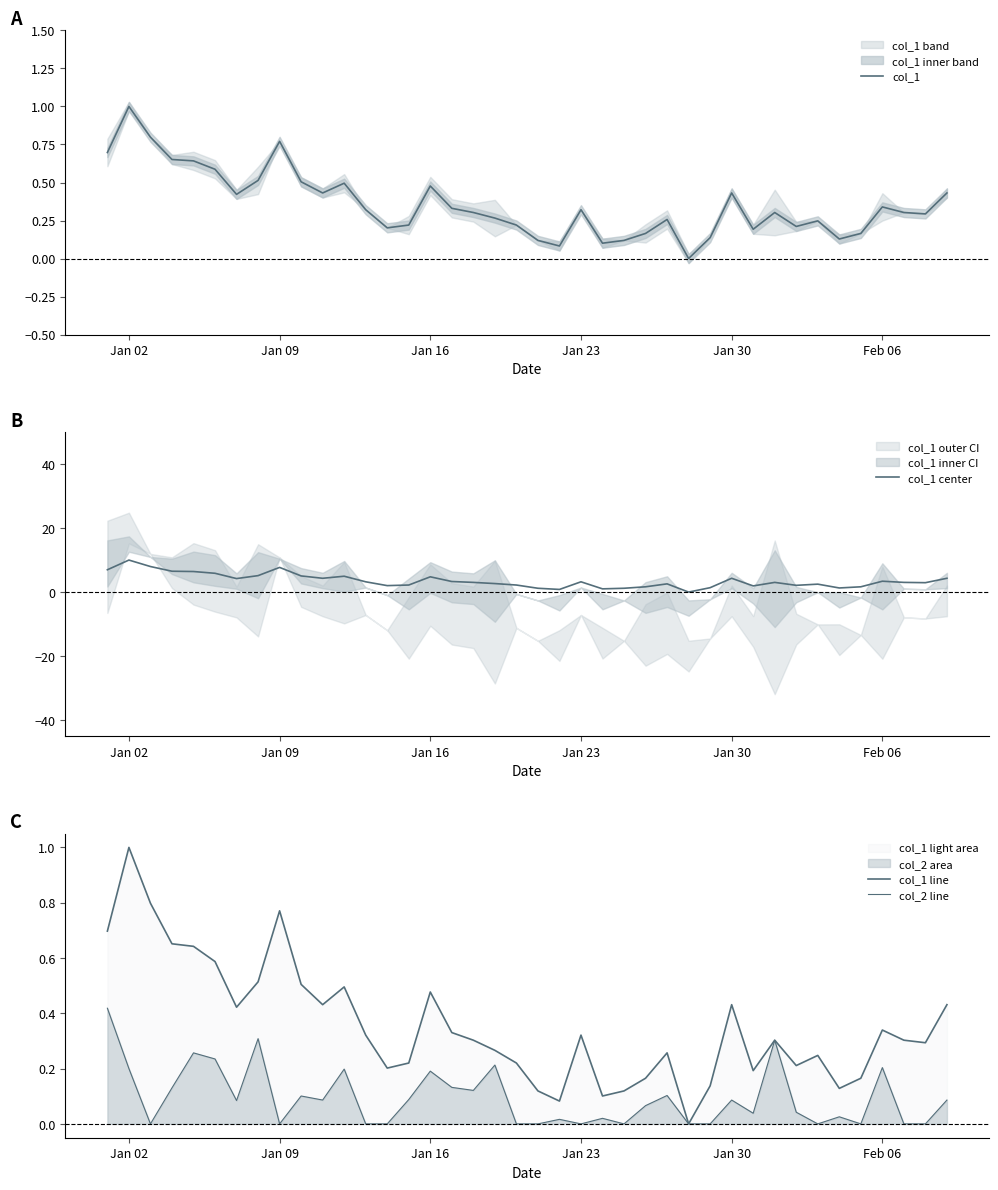

Rank the series by their maximum value, from highest to lowest.

col_1 center, col_1, col_1 line, col_2 line